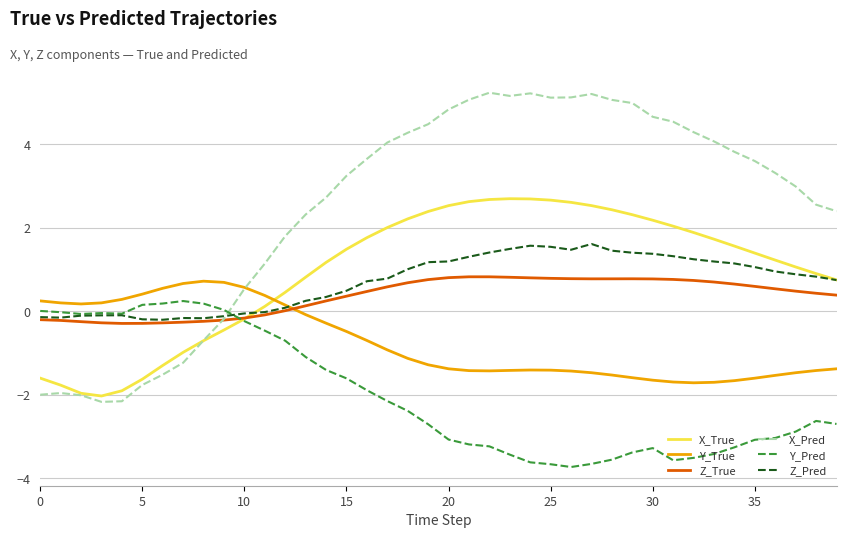

Which series has the widest spread of values?

X_Pred